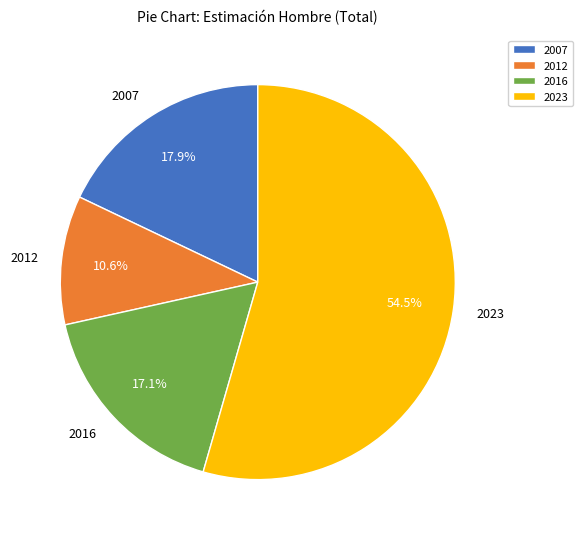

The 2007 slice represents 30% of the pie. True or false?

False